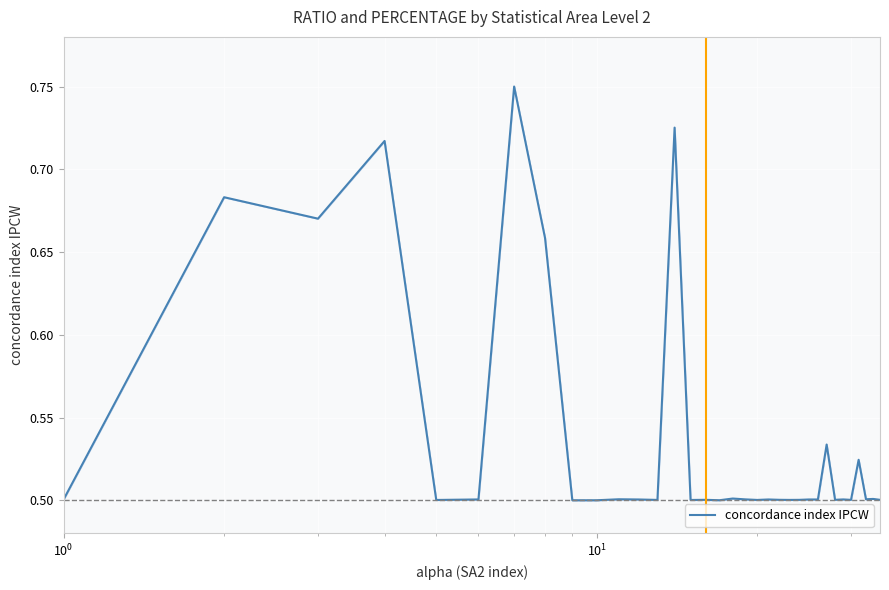

What is the average value?

0.5